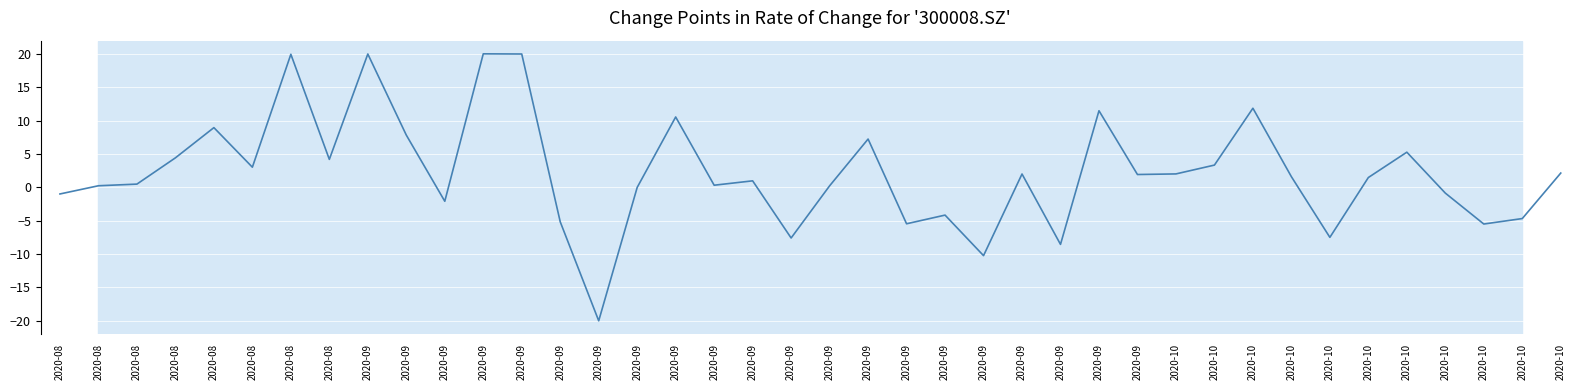

How many lines are shown in the chart?

1